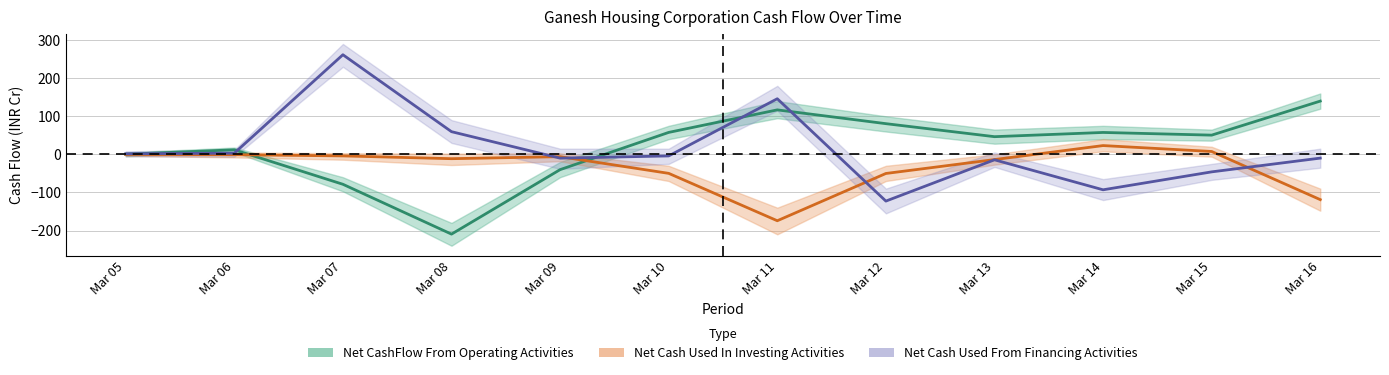

What is the difference between the highest and lowest values at Mar 16?

258.8